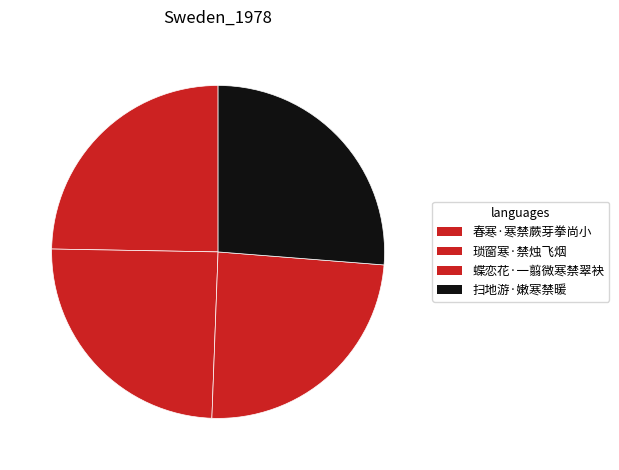

Is there a majority slice in this chart?

No